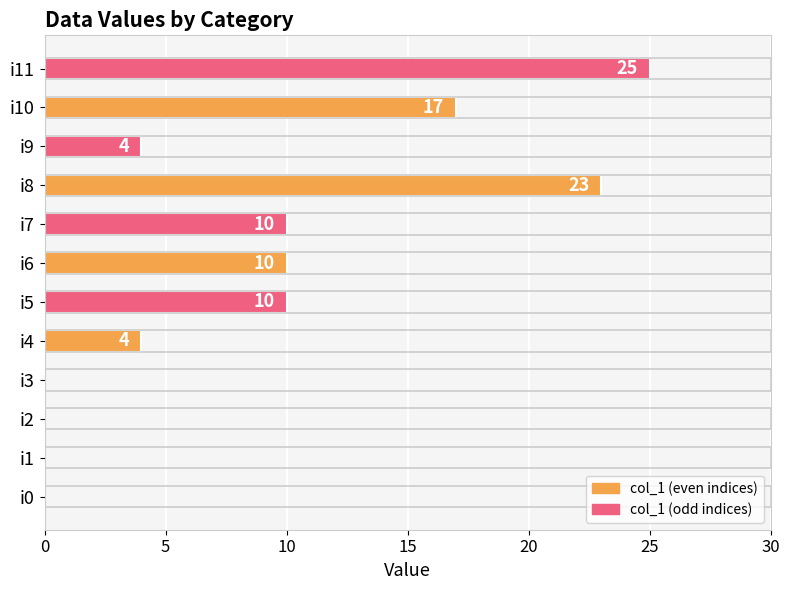

How many values are between 0 and 17?

10